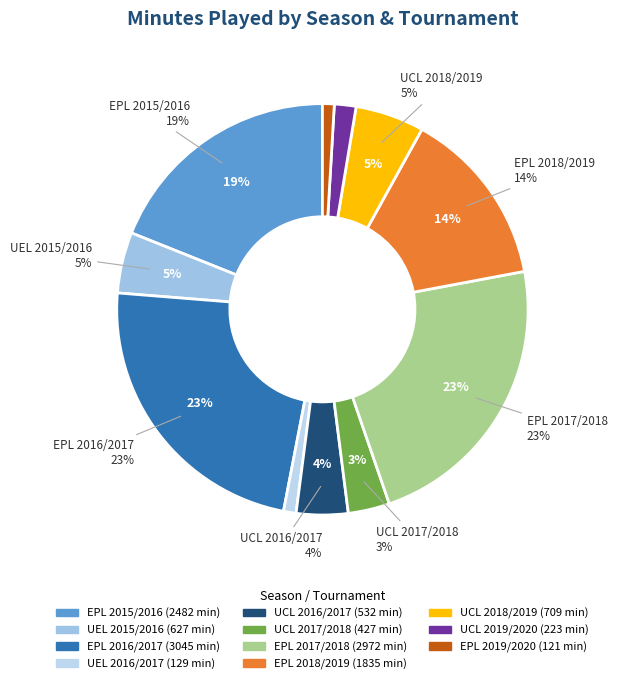

Is there any slice that represents more than half of the pie?

No